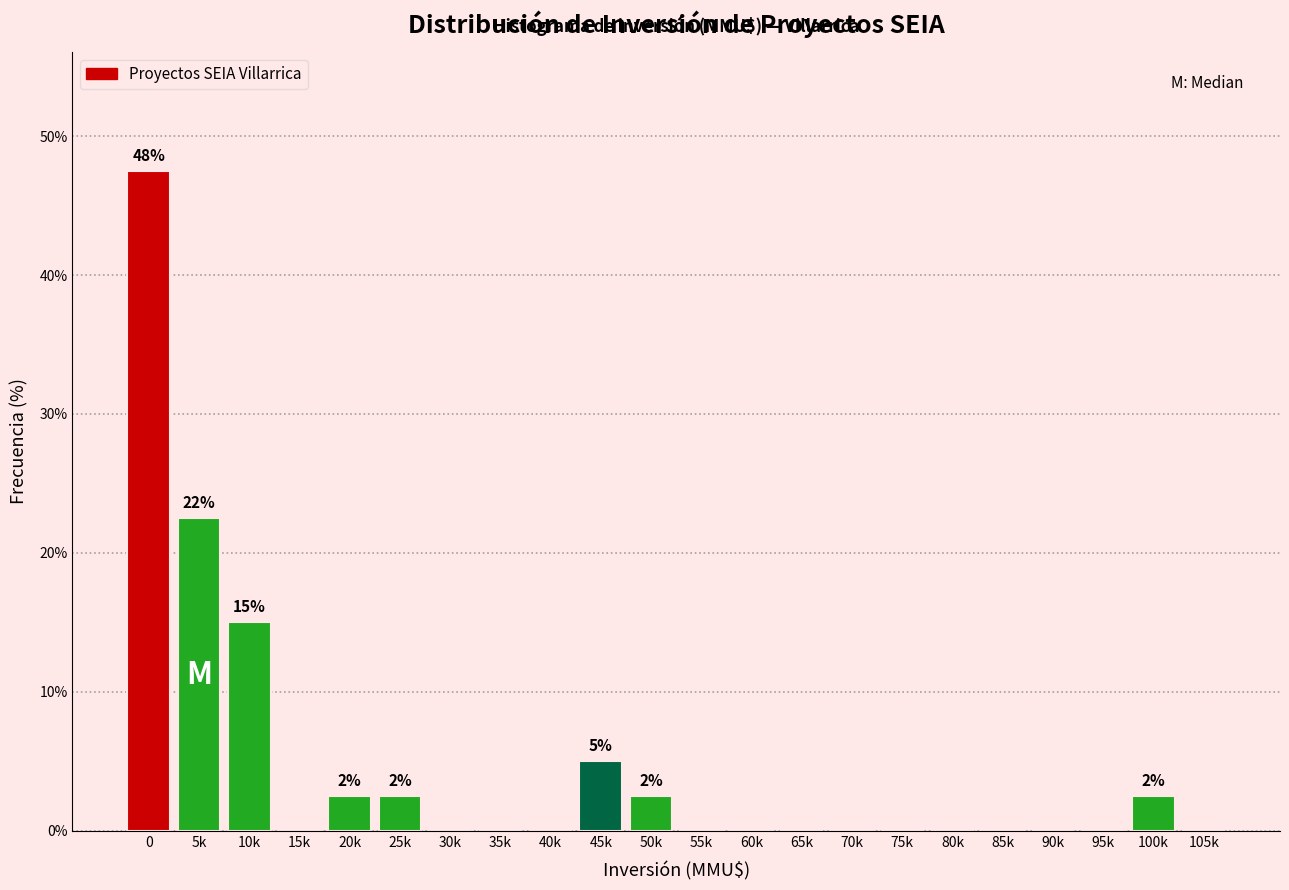

Reading left to right, what are all the values shown in this chart?

0=47.5	5k=22.5	10k=15.0	15k=0.0	20k=2.5	25k=2.5	30k=0.0	35k=0.0	40k=0.0	45k=5.0	50k=2.5	55k=0.0	60k=0.0	65k=0.0	70k=0.0	75k=0.0	80k=0.0	85k=0.0	90k=0.0	95k=0.0	100k=2.5	105k=0.0